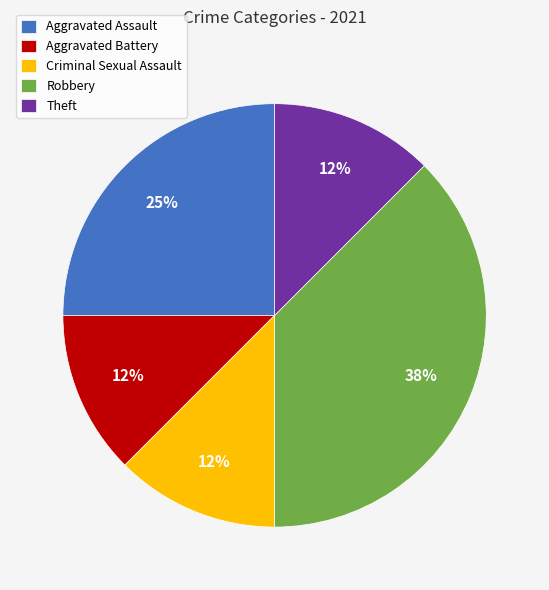

Do Aggravated Assault and Robbery together represent more than half of the pie?

Yes